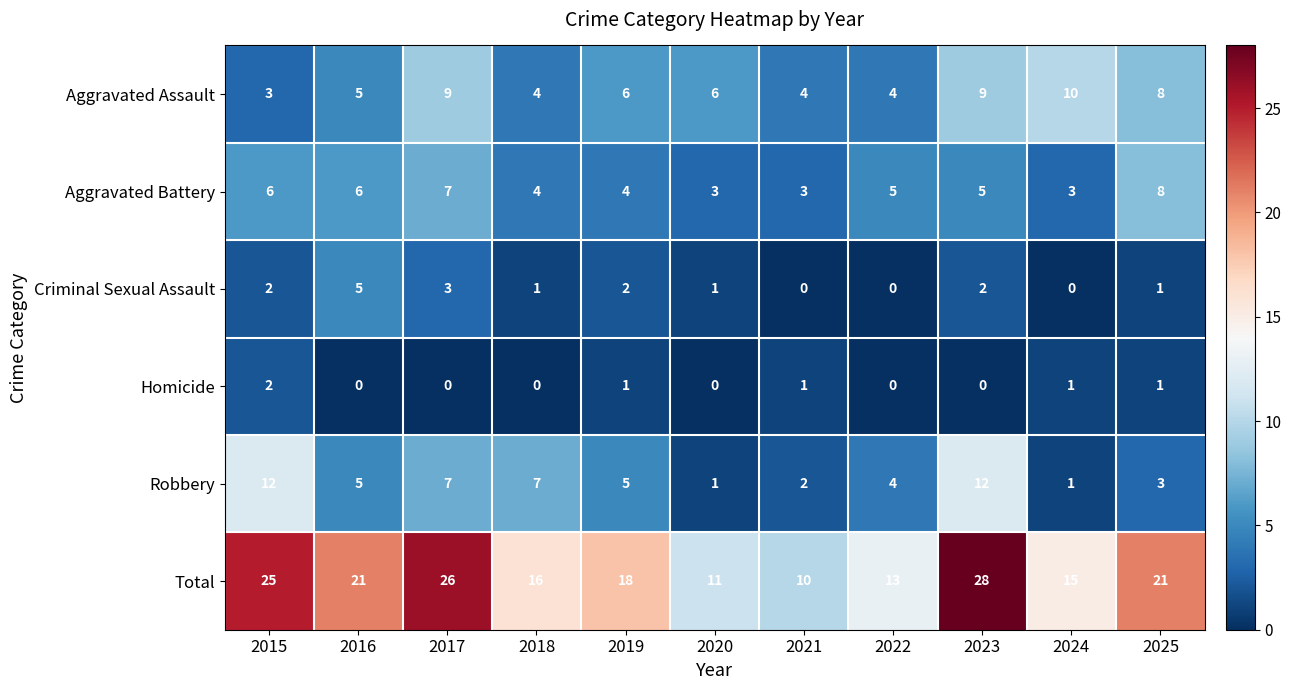

Between 2016 and 2022, which series saw the biggest shift?

Total